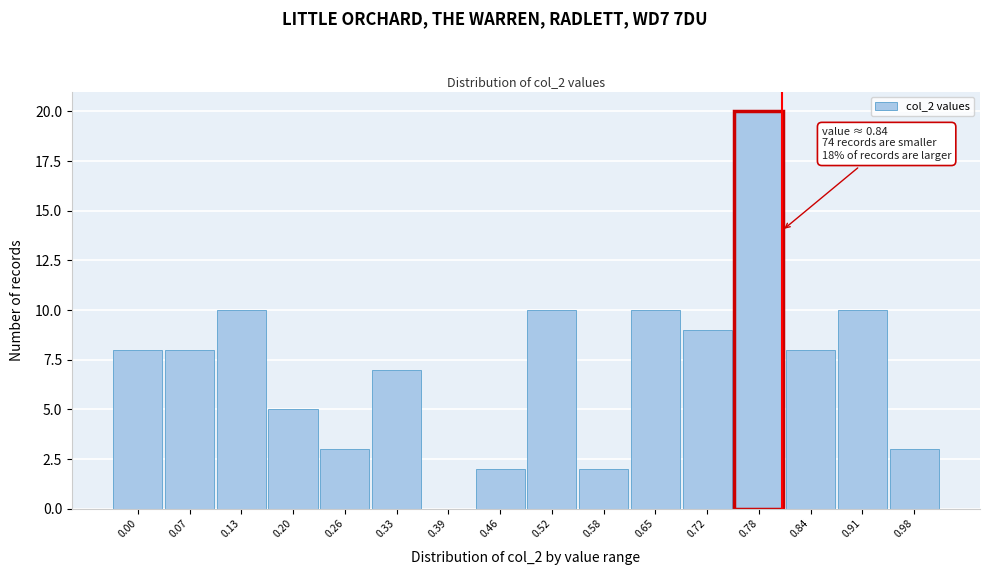

Reading left to right, what are all the values shown in this chart?

0.00=8	0.07=8	0.13=10	0.20=5	0.26=3	0.33=7	0.39=0	0.46=2	0.52=10	0.58=2	0.65=10	0.72=9	0.78=20	0.84=8	0.91=10	0.98=3